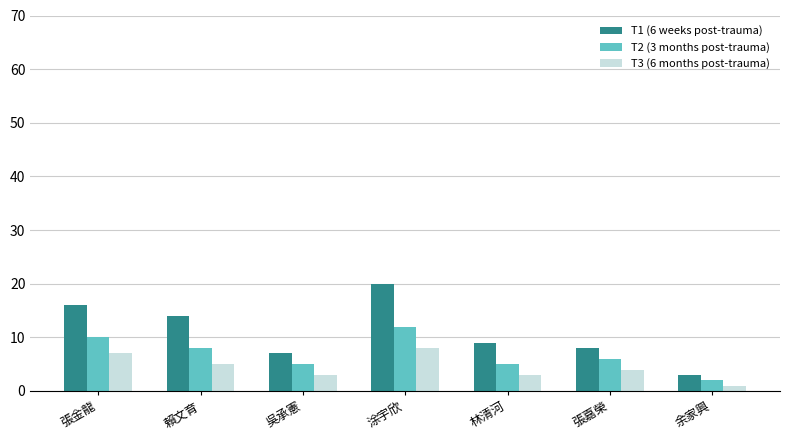

What value does the T2 (3 months post-trauma) series have at 張金龍, to the nearest 10?

10